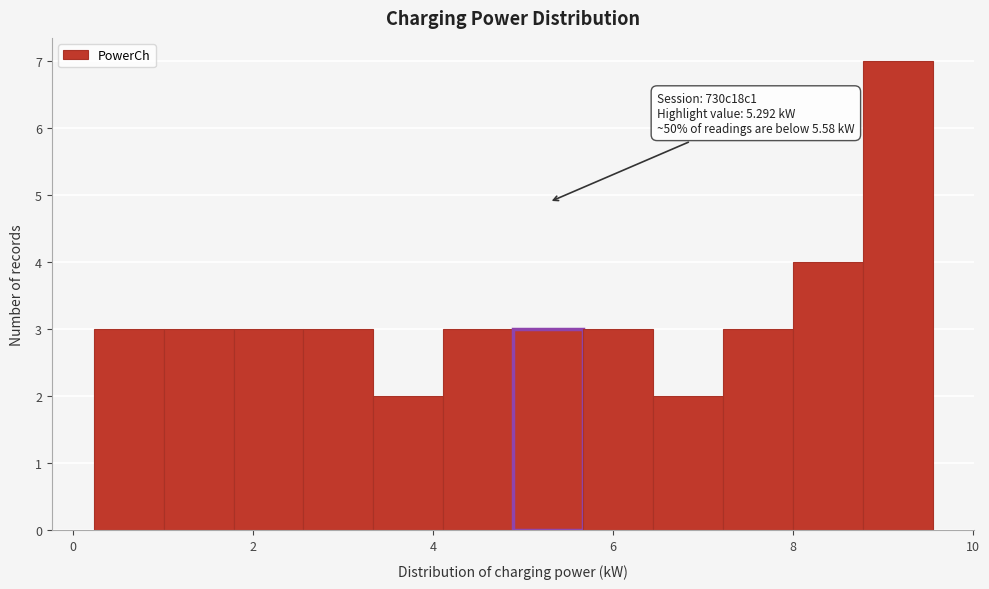

Around what value on the x-axis is the tallest bar? Give the approximate position of its centre, as read against the axis.

9.2